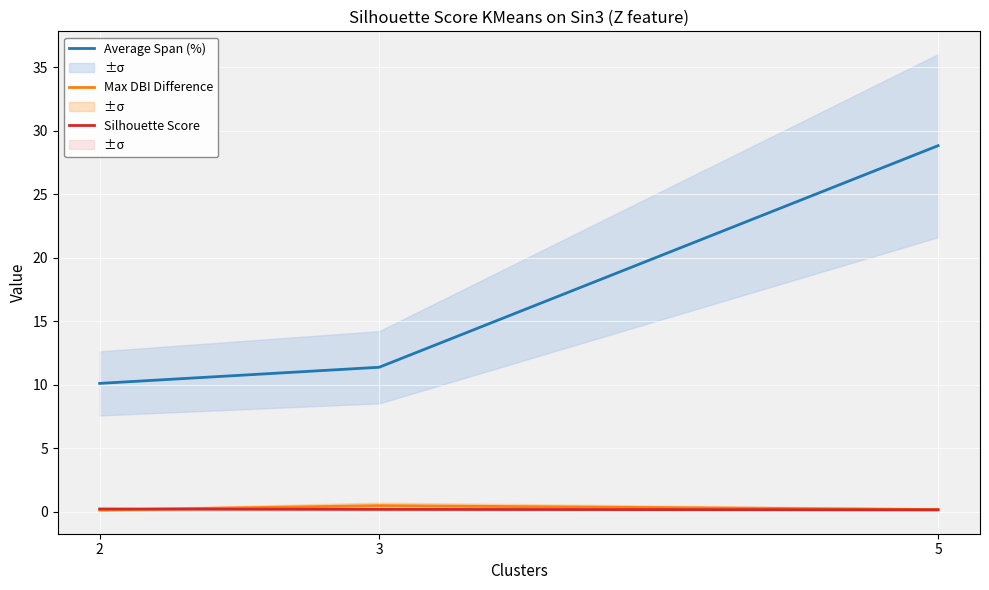

What is the difference between the Average Span (%) values at 3 and 2?

1.3